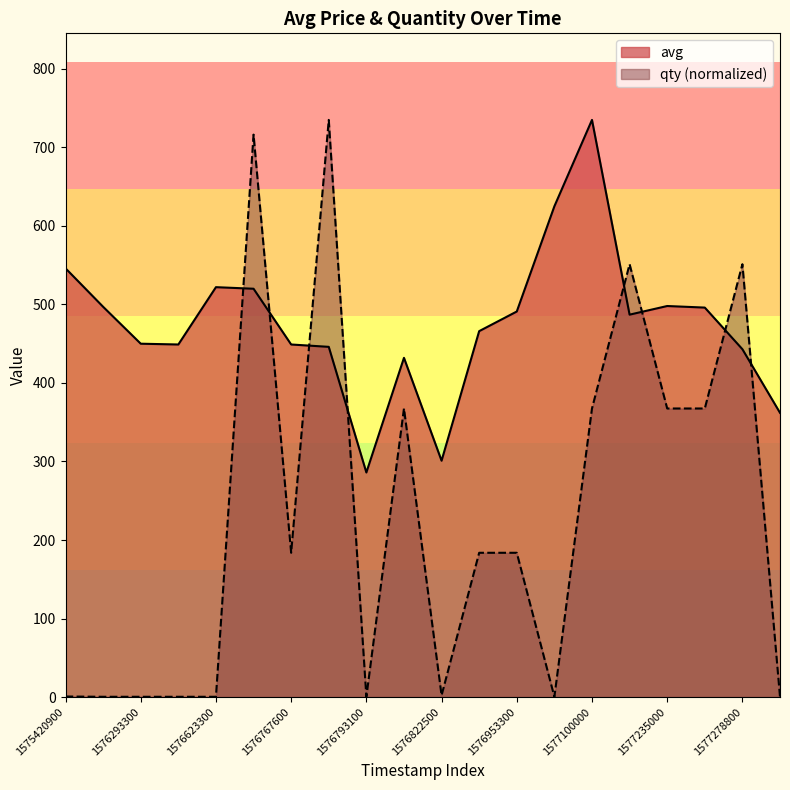

Rank the categories by qty value from lowest to highest.

1575928200, 1576293300, 1576615500, 1576623300, 1576793100, 1577040300, 1577324400, 1575420900, 1576822500, 1576767600, 1576947900, 1576953300, 1576802100, 1577100000, 1577235000, 1577256900, 1577190900, 1577278800, 1576678500, 1576770900